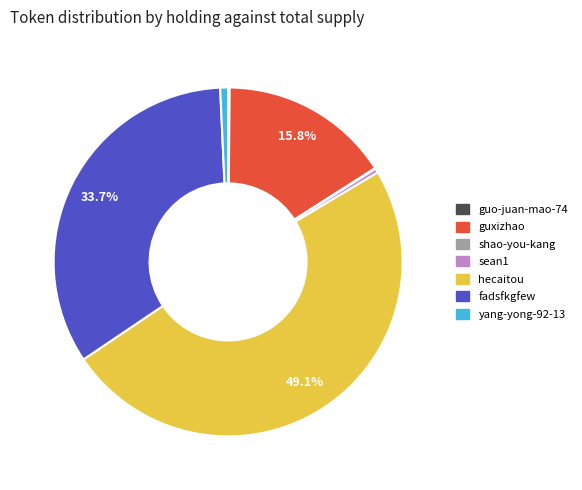

To the nearest percent, what portion does yang-yong-92-13 represent?

1%